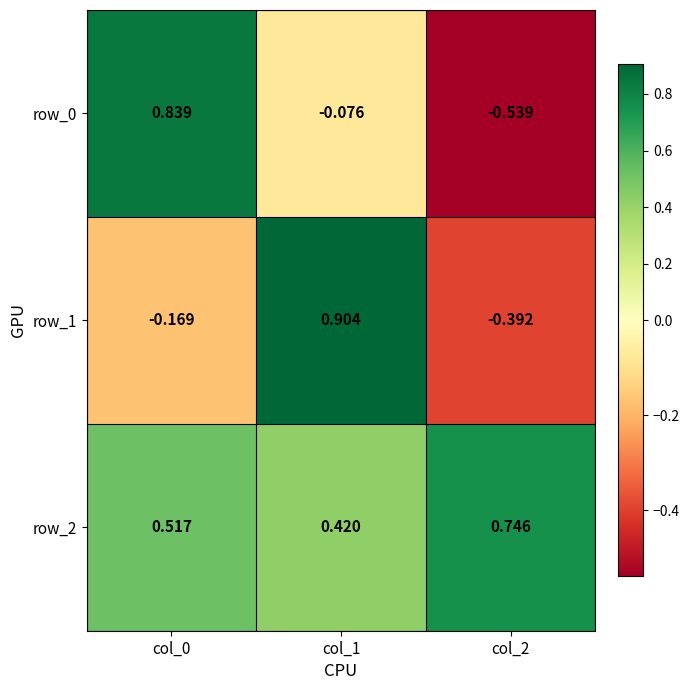

List the series in order of their peak value, highest first.

row_1, row_0, row_2